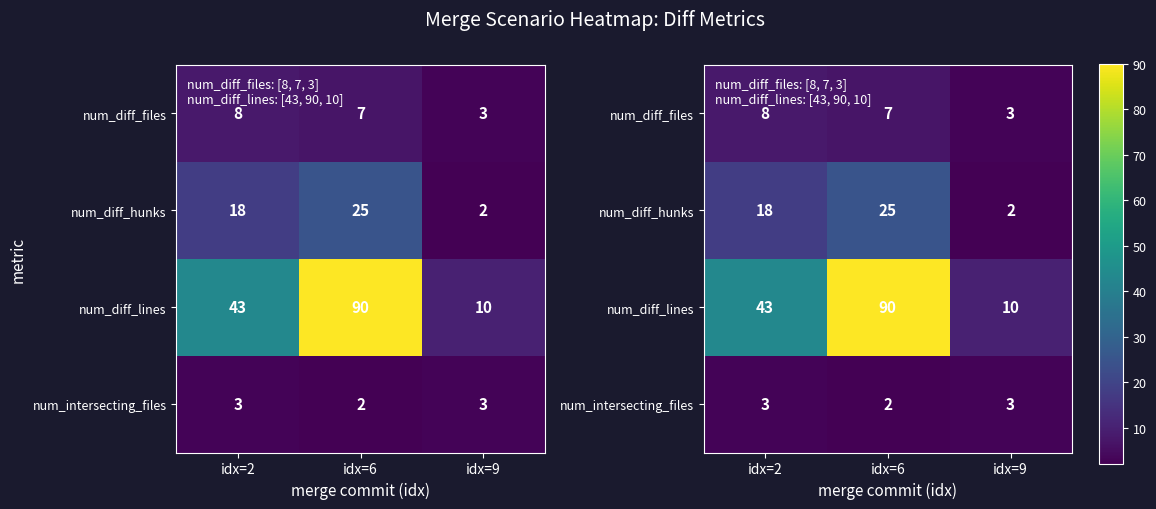

How many categories are shown in the chart?

3